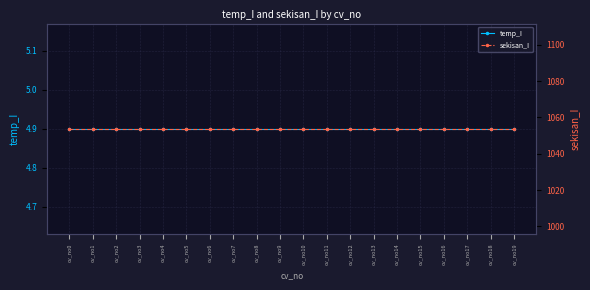

Which label corresponds to the largest value in the chart?

cv_no0